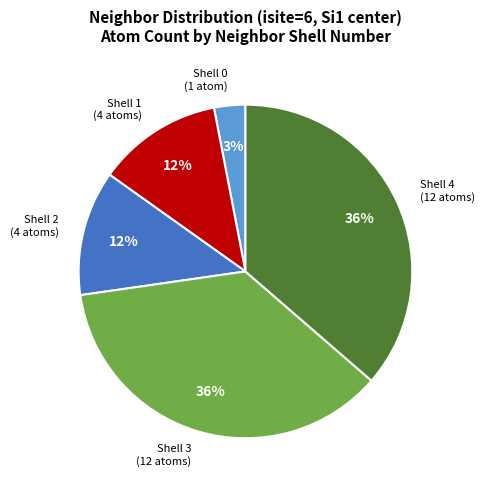

Count the number of slices in the pie.

5